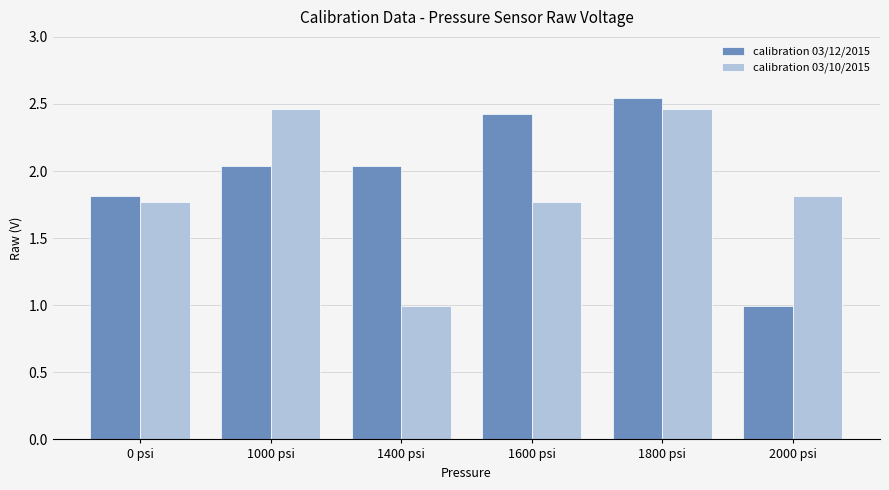

Rank the series at 2000 psi from highest to lowest value.

calibration 03/10/2015, calibration 03/12/2015